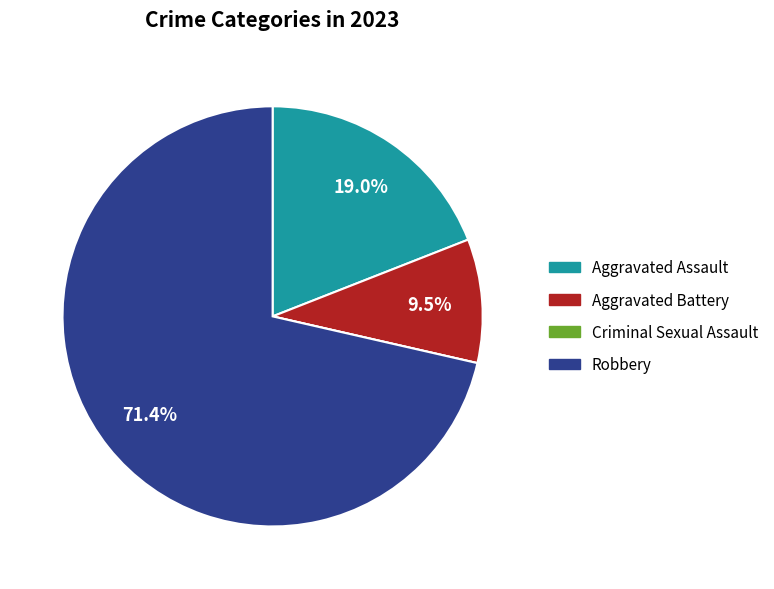

To the nearest percent, what is the difference between the largest and smallest slice percentages?

71%